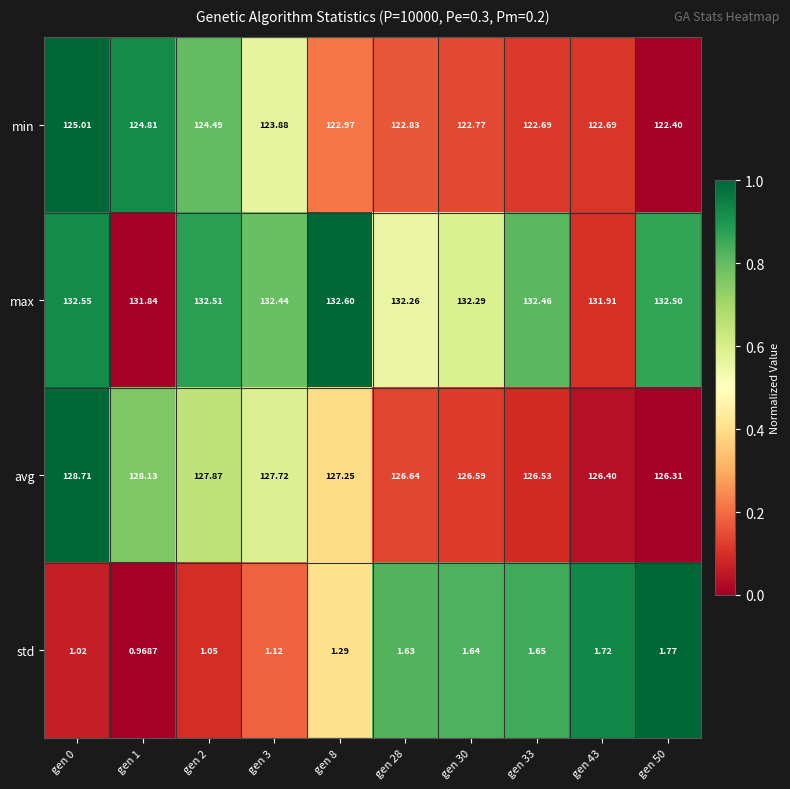

At gen 1, list the series in order from smallest to largest.

std, min, avg, max